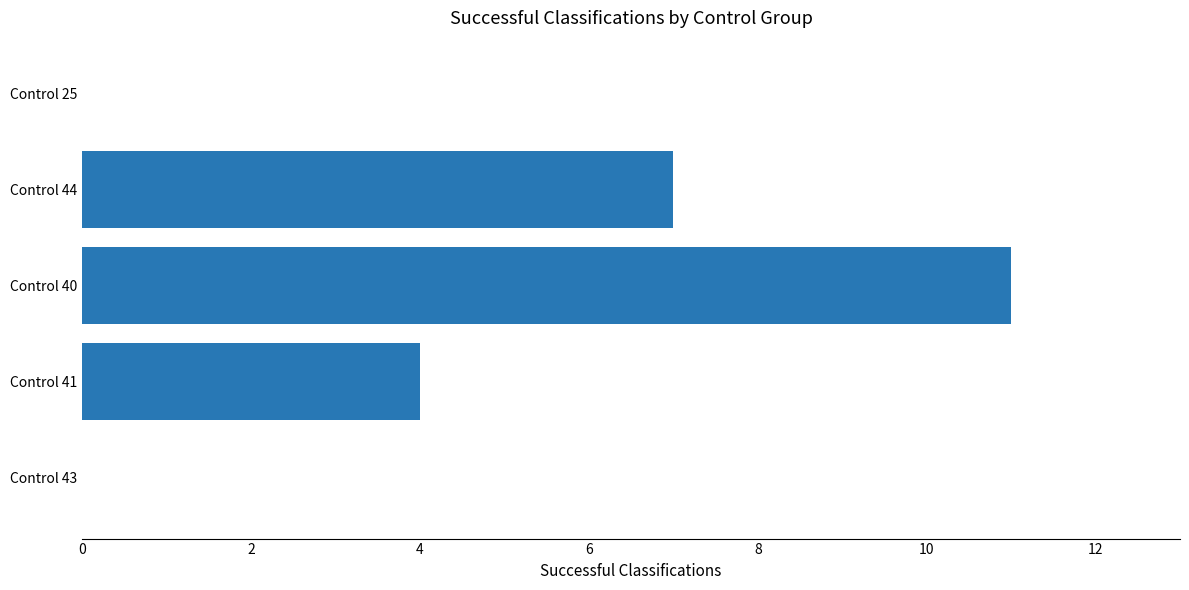

Read the value at Control 44, to the nearest 10.

10